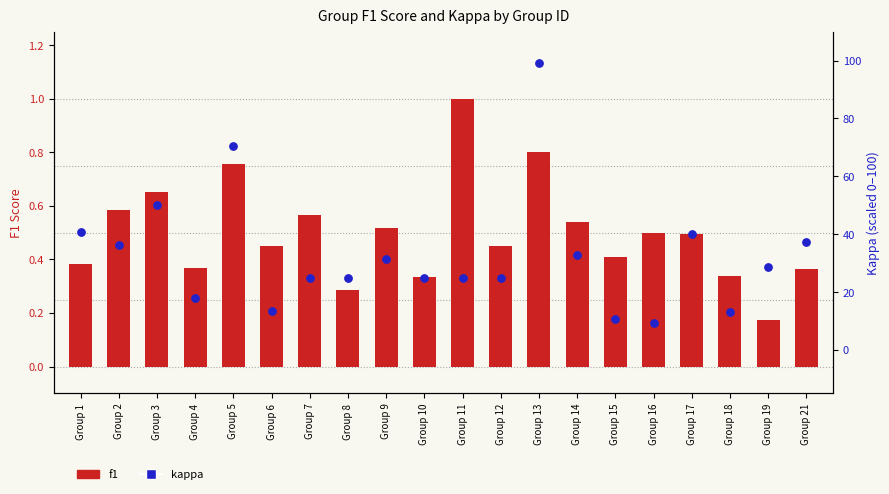

Which series has the largest total across all categories?

kappa (scaled)